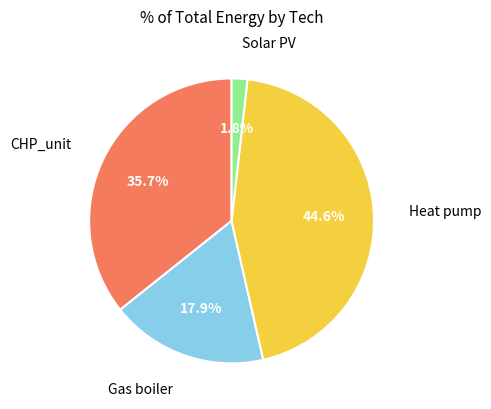

To the nearest percent, what percentage of the pie is Heat pump?

45%